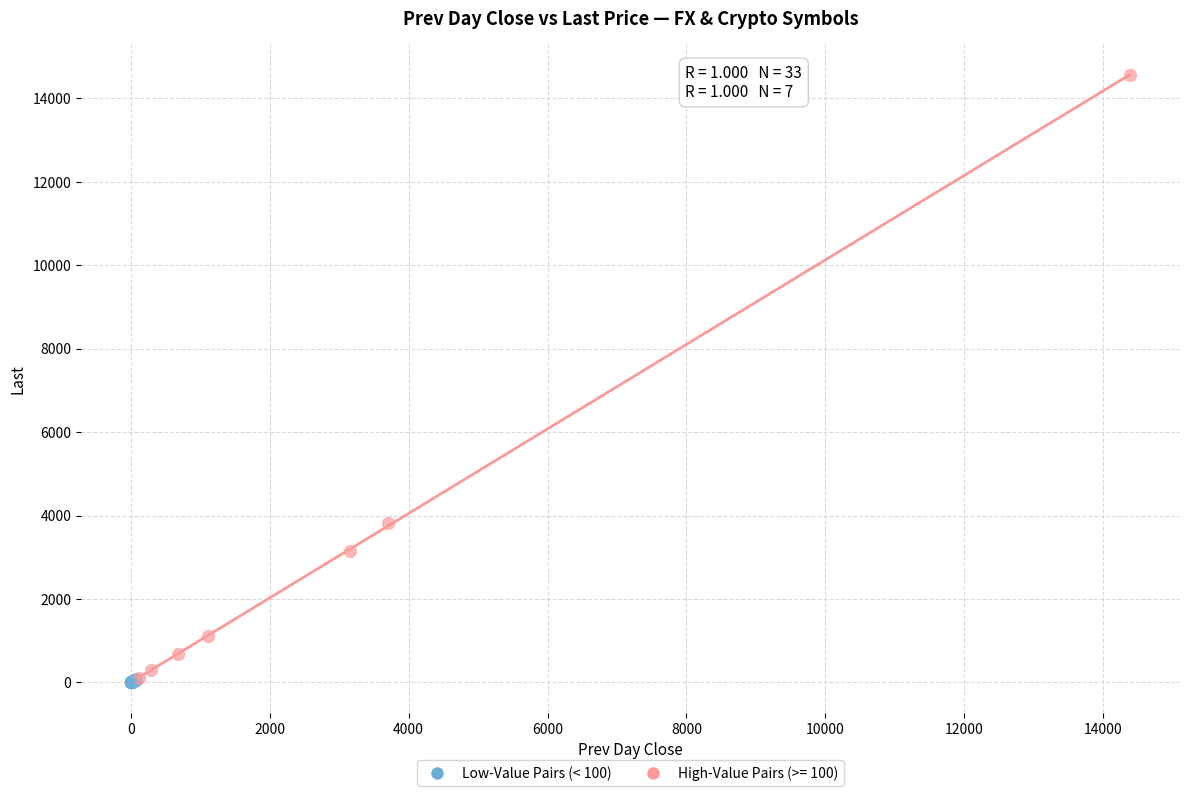

Which series contains the highest Y value?

High-Value Pairs (>= 100)